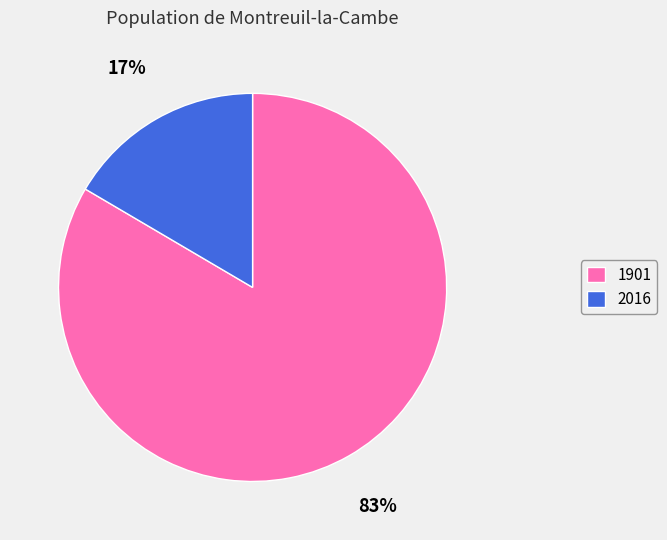

Which has a higher value, 2016 or 1901?

1901